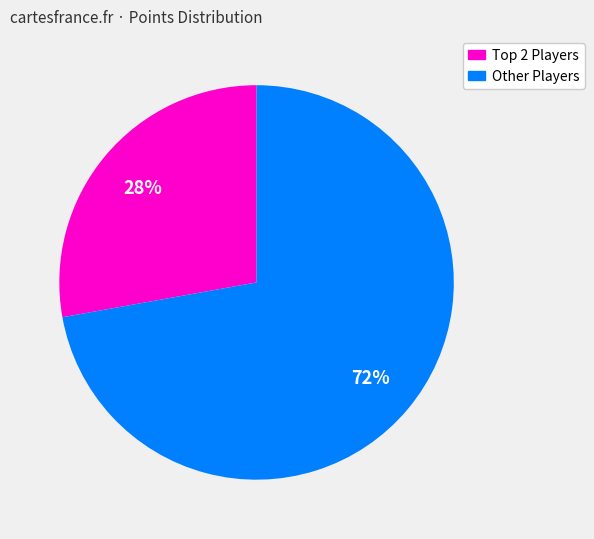

To the nearest percent, what is the difference between the largest and smallest slice percentages?

44%